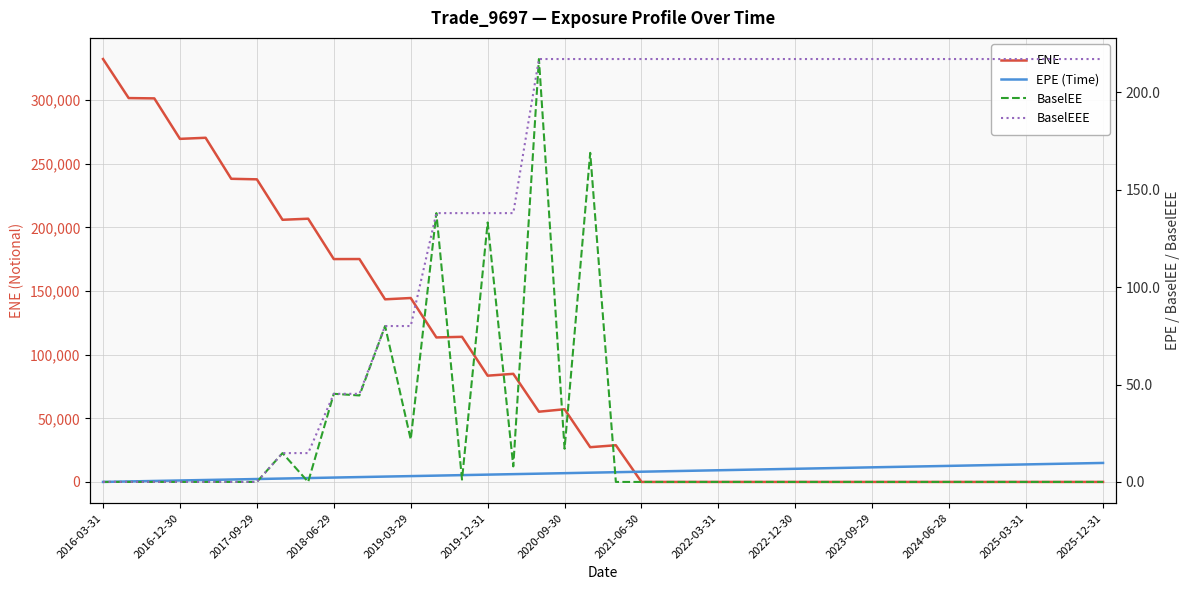

What is the difference between the BaselEE values at 16 and 22?

8.0